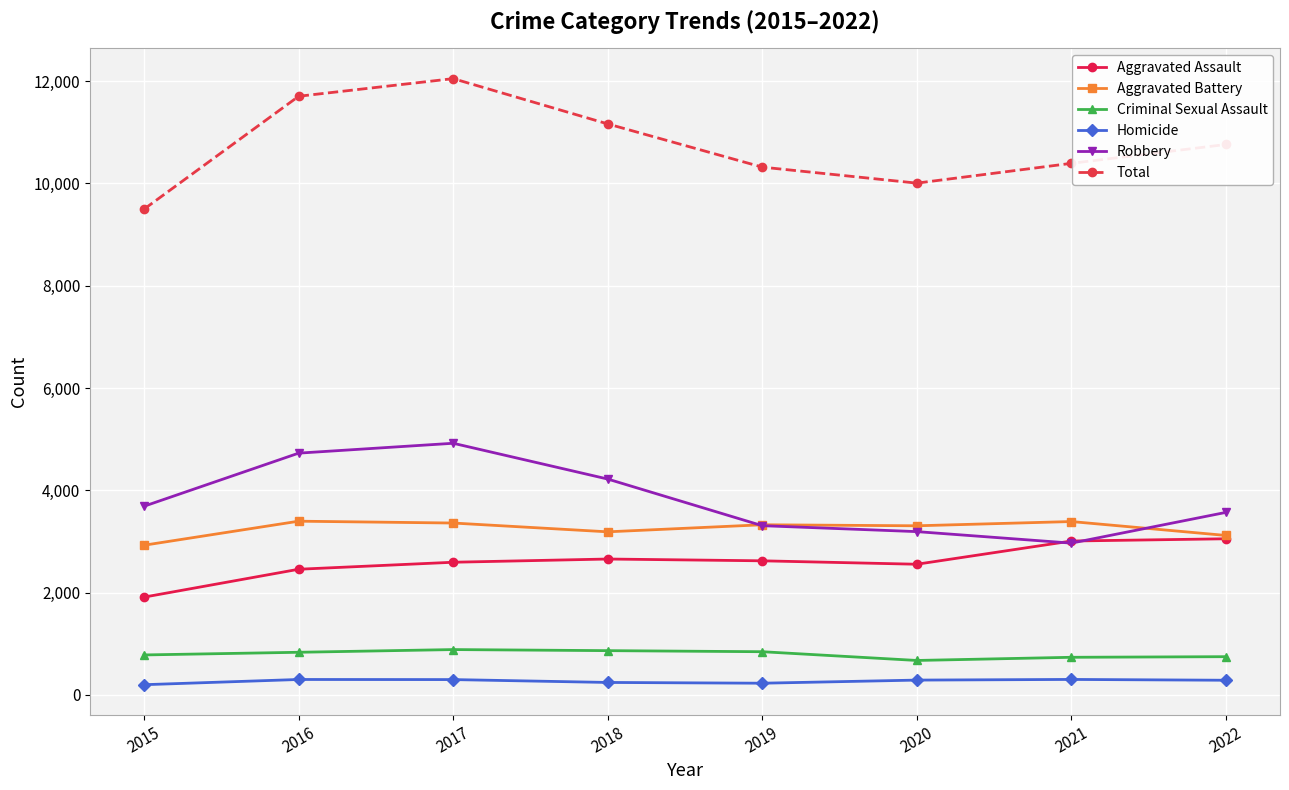

What is the value of the Aggravated Assault point at the 7th from the left?

3007